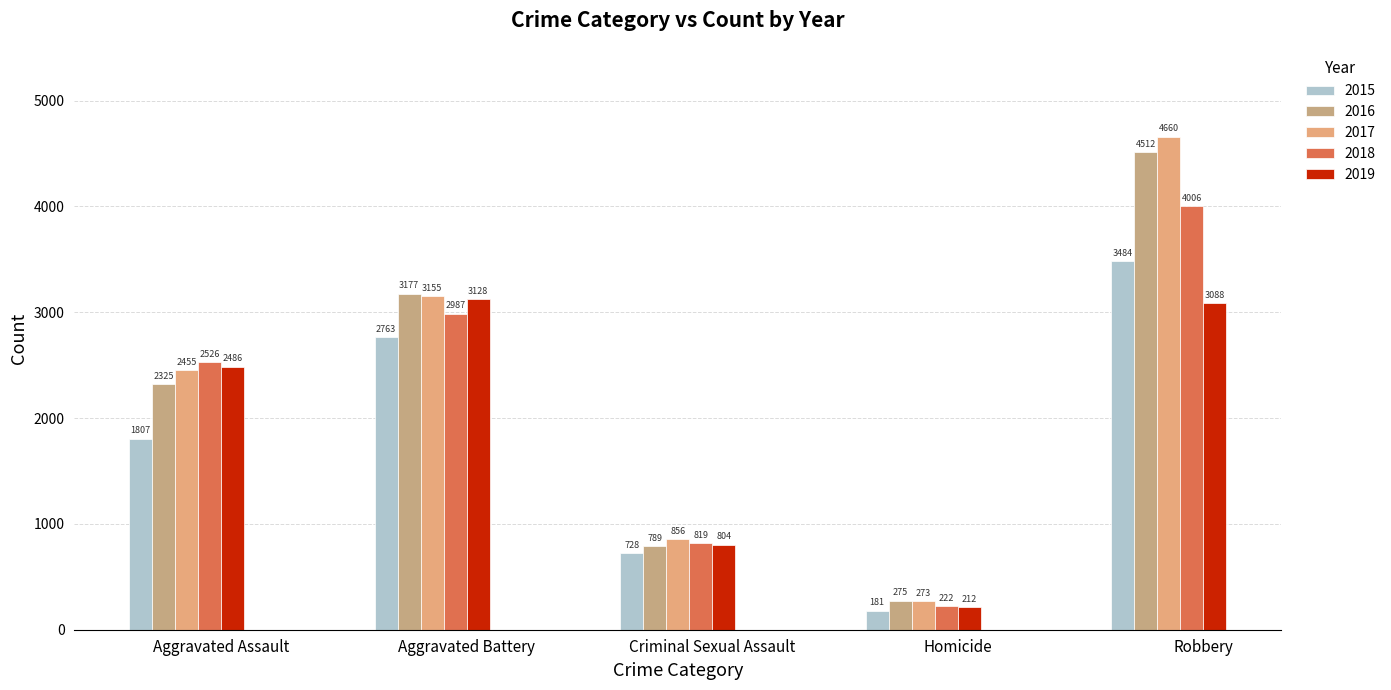

At which label is 2015 closest to 1832?

Aggravated Assault